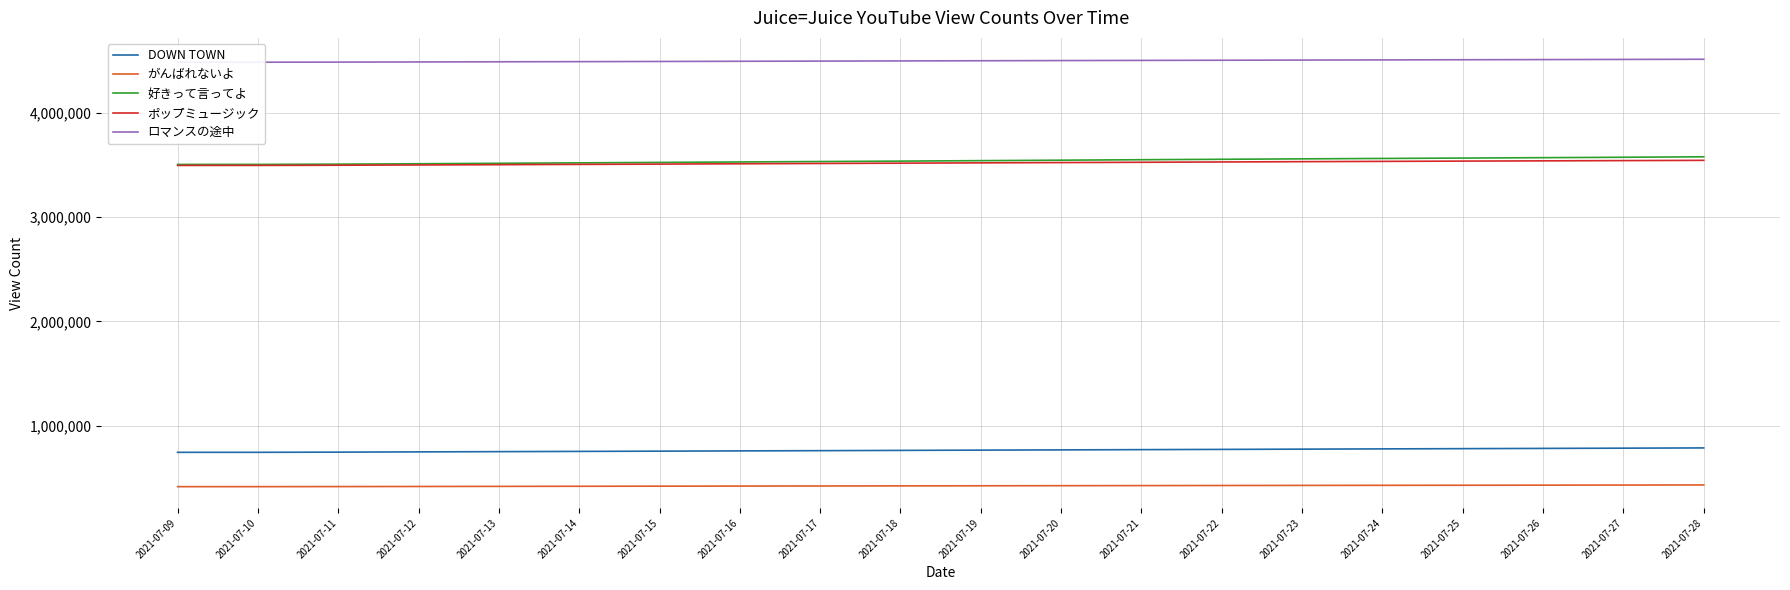

Which series has the largest total across all categories?

ロマンスの途中